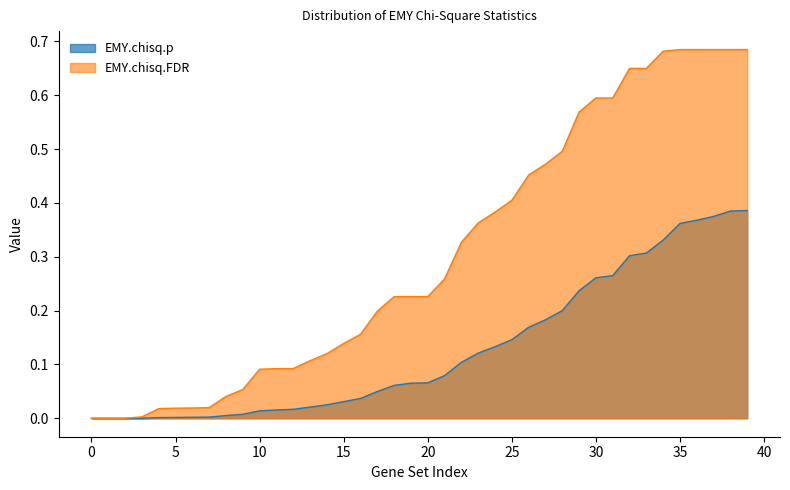

Which series has the largest range (max minus min)?

EMY.chisq.FDR